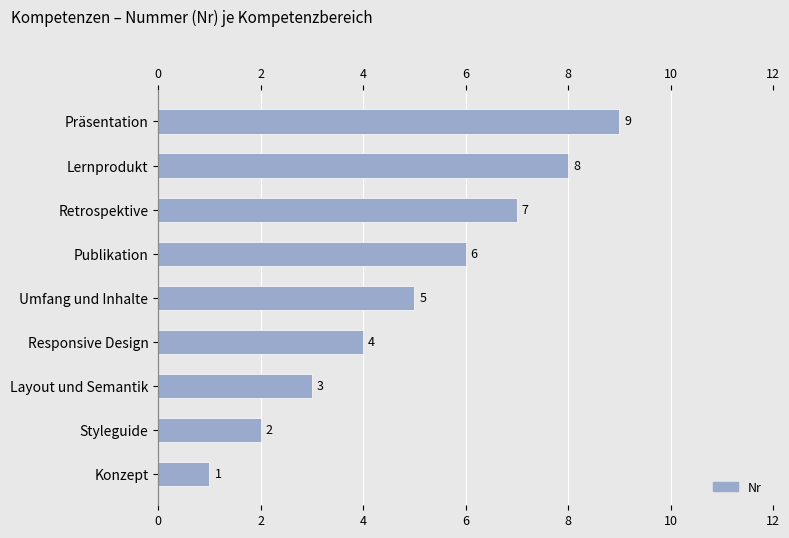

Reading left to right, what are all the values shown in this chart?

1	2	3	4	5	6	7	8	9